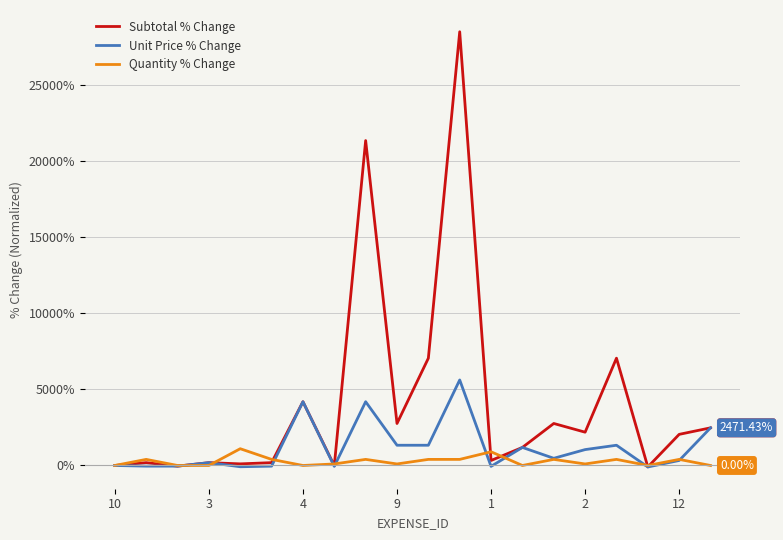

Is this an area chart (filled region under the line)?

No